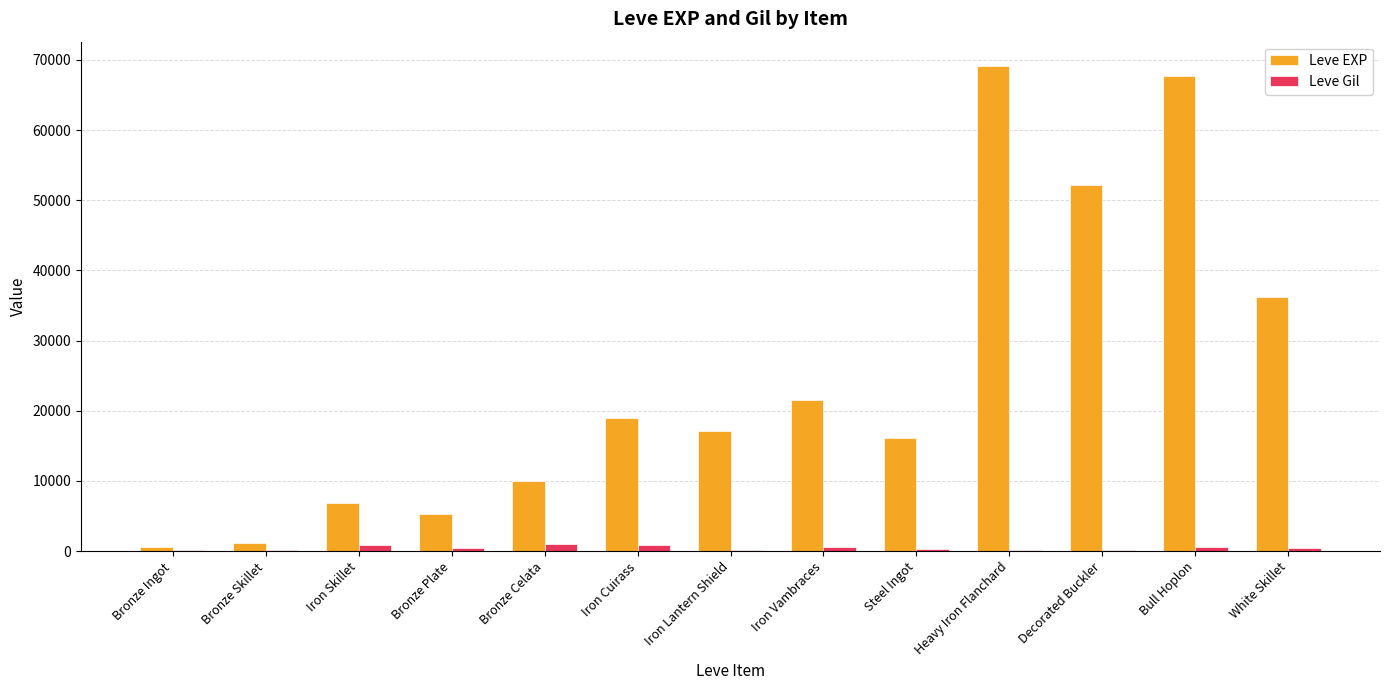

What is the greatest value displayed?

69150